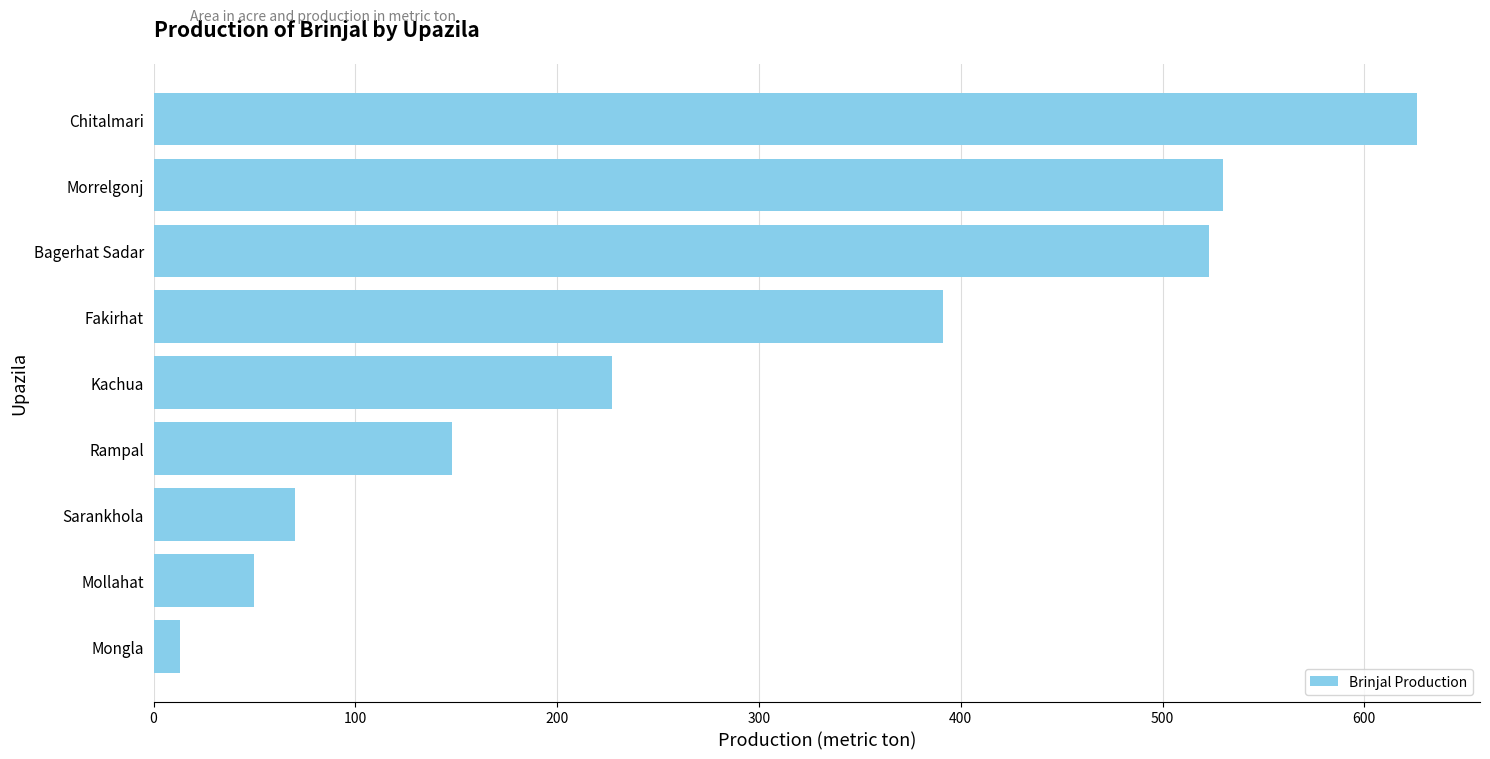

Reading top to bottom, extract all data points from this chart.

626	530	523	391	227	148	70	50	13